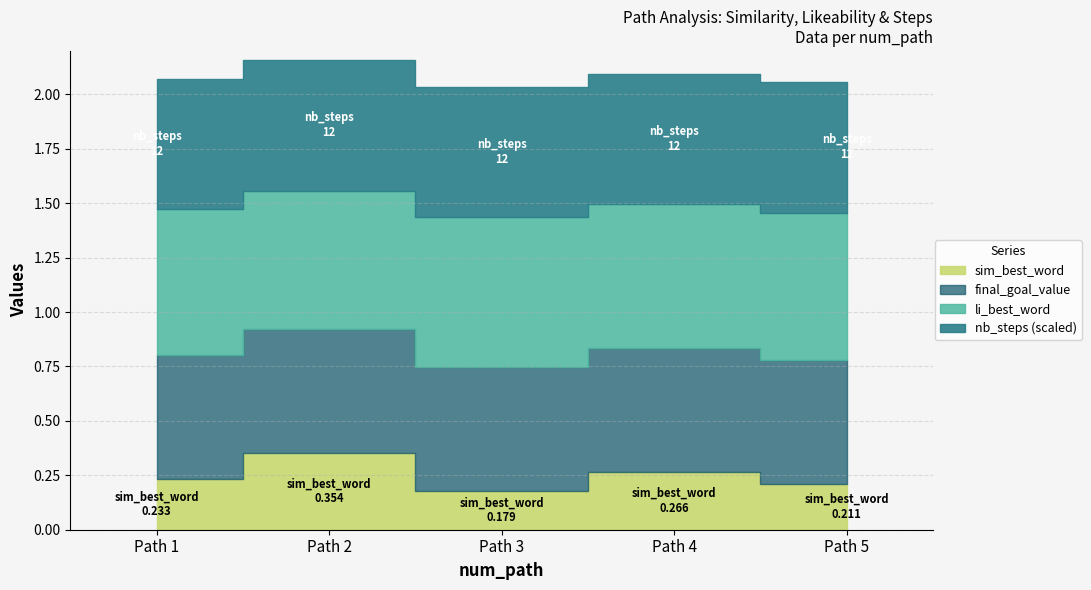

True or false: nb_steps has a value of 12.0 at 5.

True